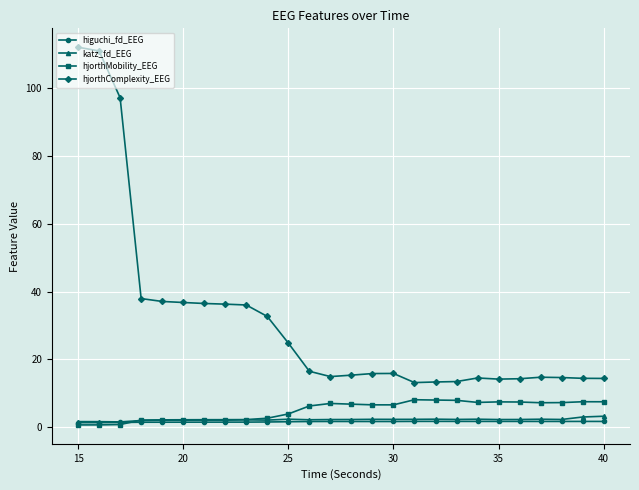

Which series has the largest range (max minus min)?

hjorthComplexity_EEG